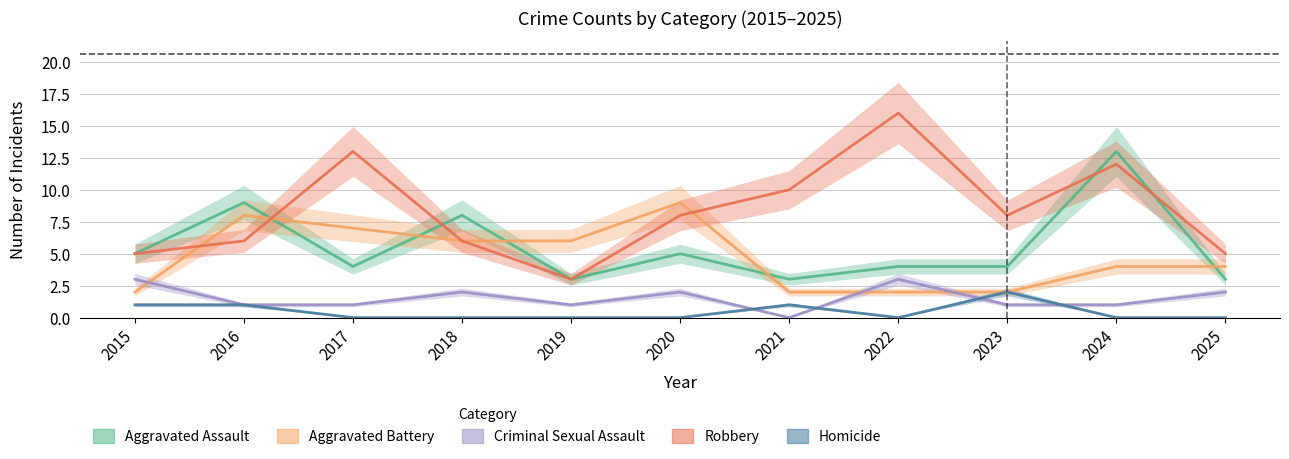

What is the average value of the Robbery series?

8